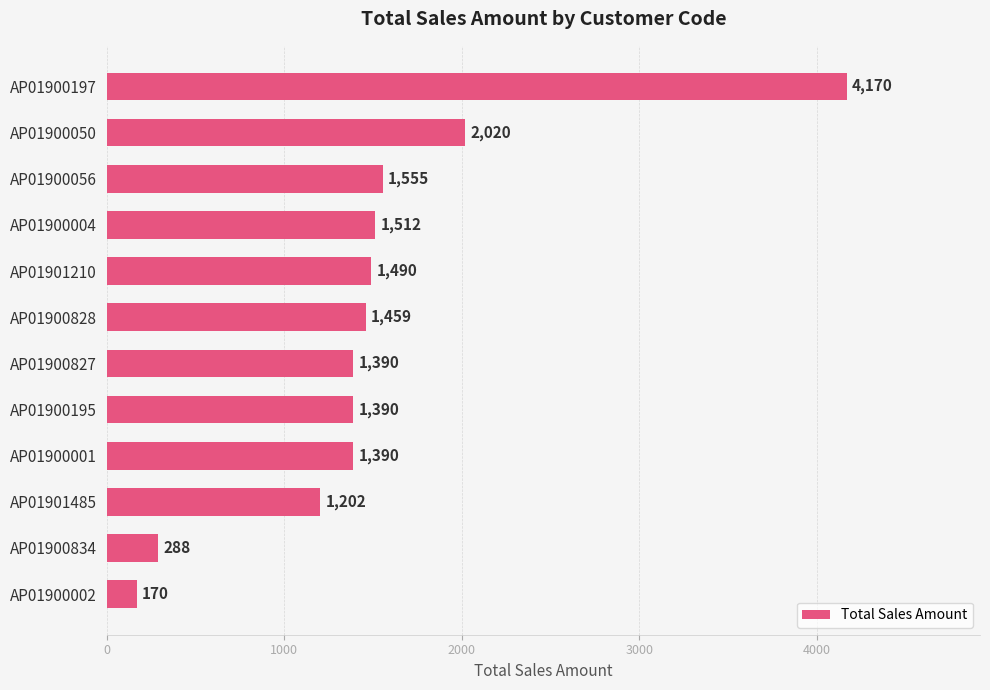

What is the ratio of the value at AP01900056 to the value at AP01900828?

1.1